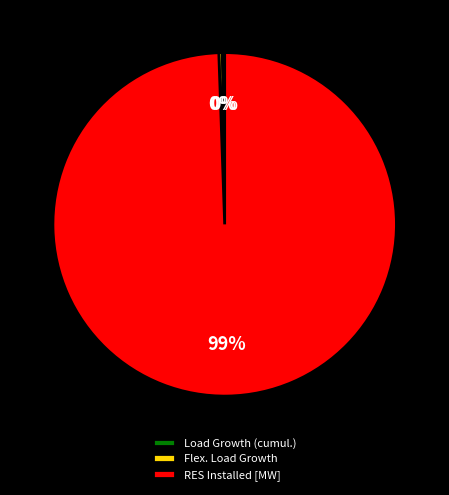

Between Flex. Load Growth and RES Installed [MW], which is larger?

RES Installed [MW]